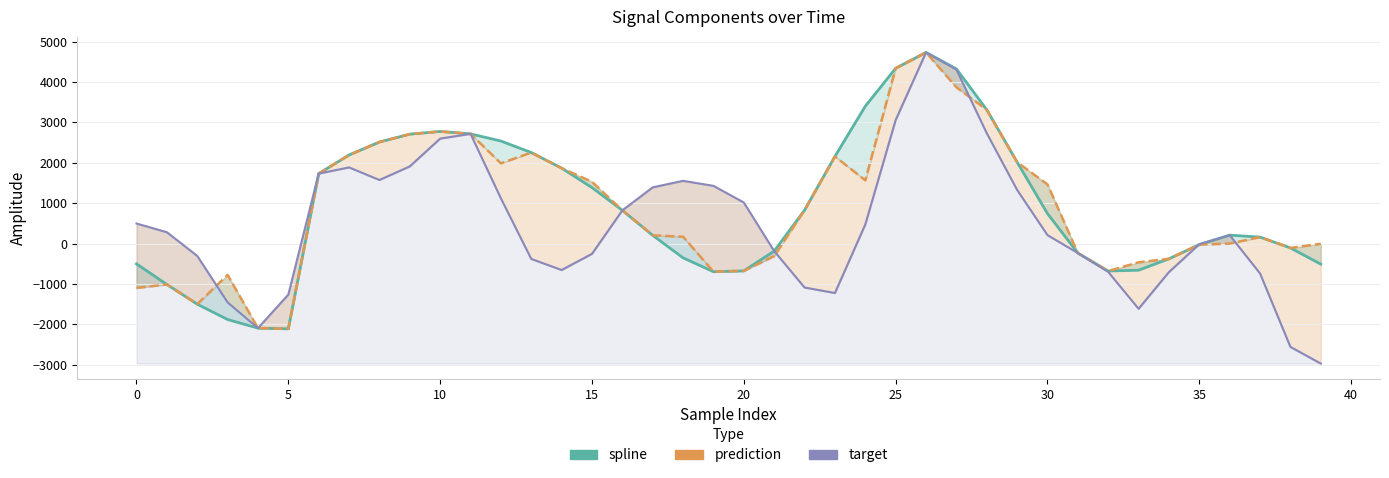

What is the smallest value displayed?

-2969.5